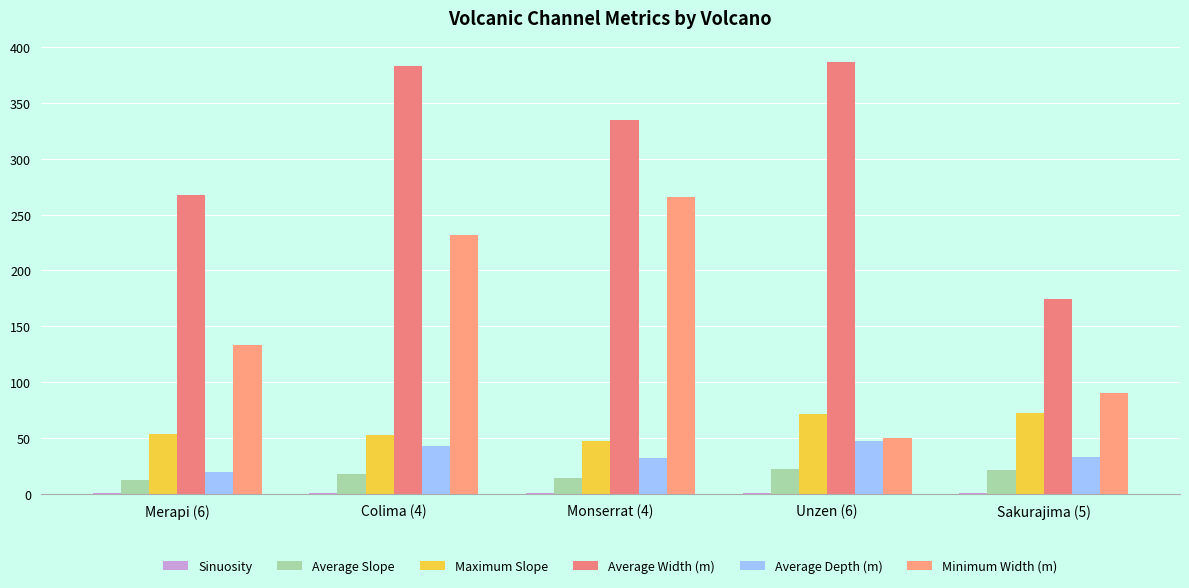

What is the label of the 2nd bar from the left?

Colima (4)